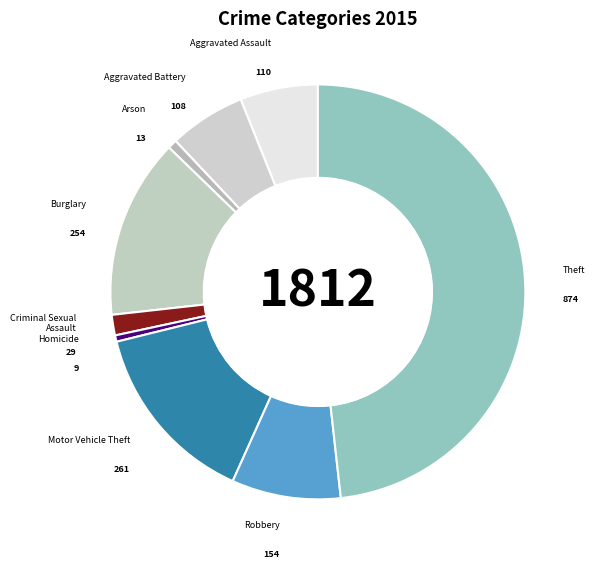

How many segments does this pie chart have?

9